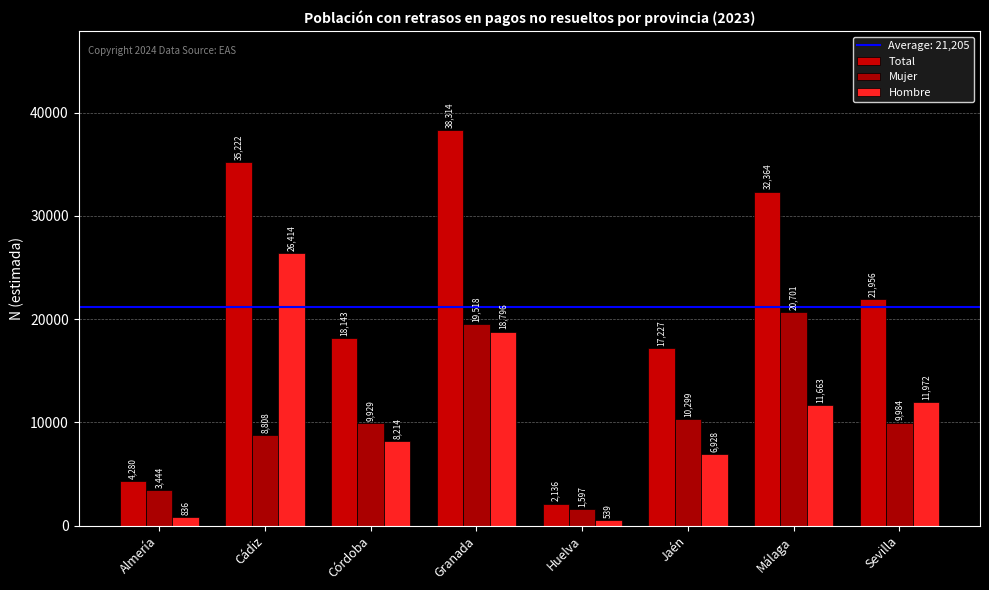

How many groups of bars are there?

8